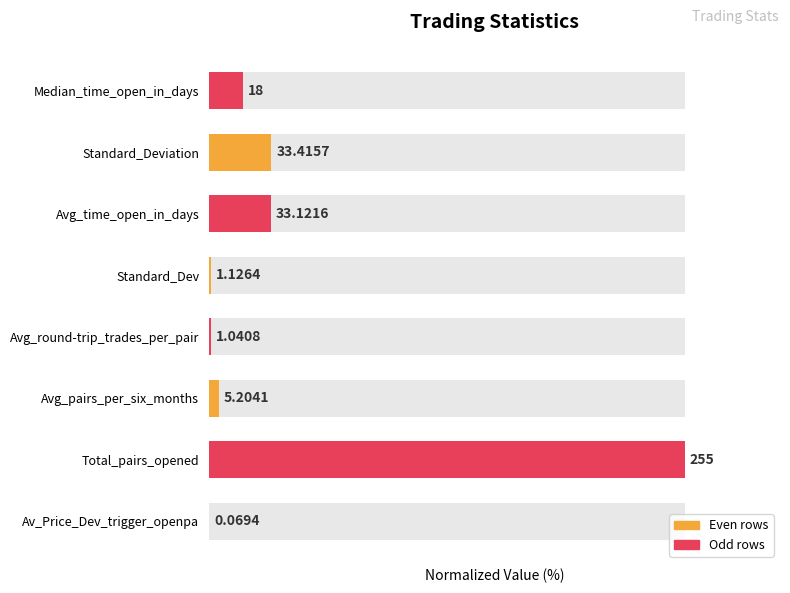

Rank the categories by value from lowest to highest.

Av_Price_Dev_trigger_openpa, Avg_round-trip_trades_per_pair, Standard_Dev, Avg_pairs_per_six_months, Median_time_open_in_days, Avg_time_open_in_days, Standard_Deviation, Total_pairs_opened